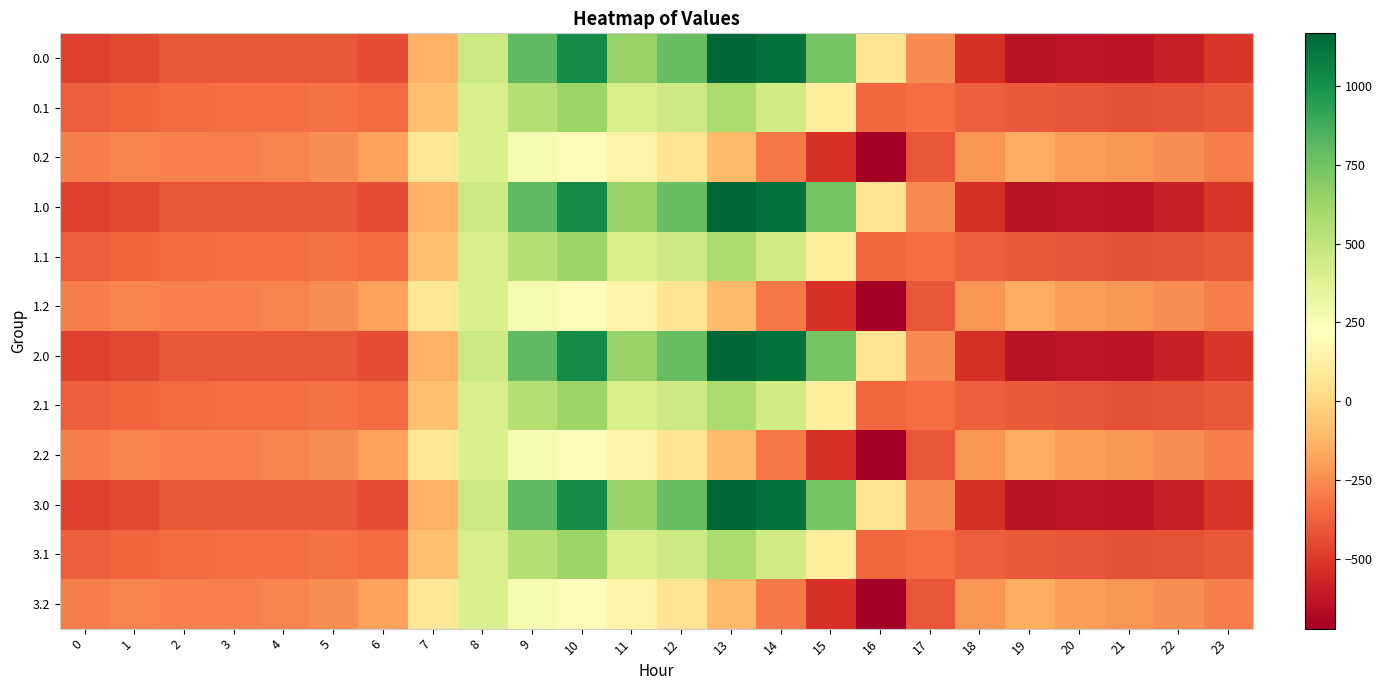

Rank the series at 5 from lowest to highest value.

0.0, 1.0, 2.0, 3.0, 0.1, 1.1, 2.1, 3.1, 0.2, 1.2, 2.2, 3.2